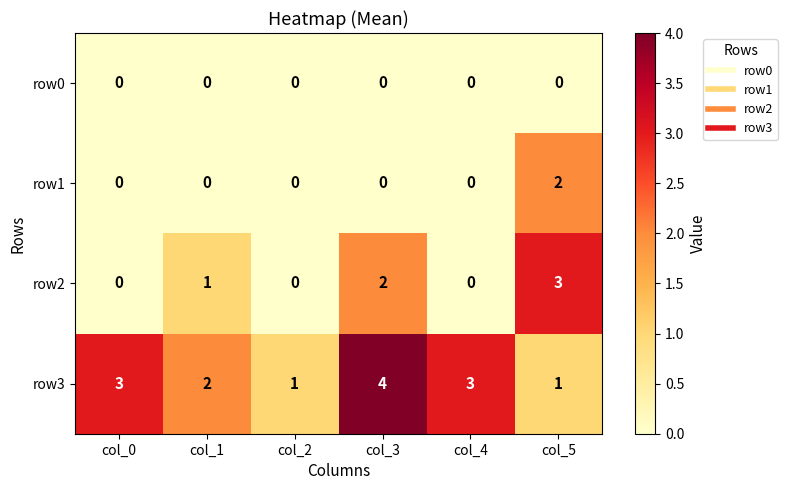

What is the maximum value shown in the chart?

4